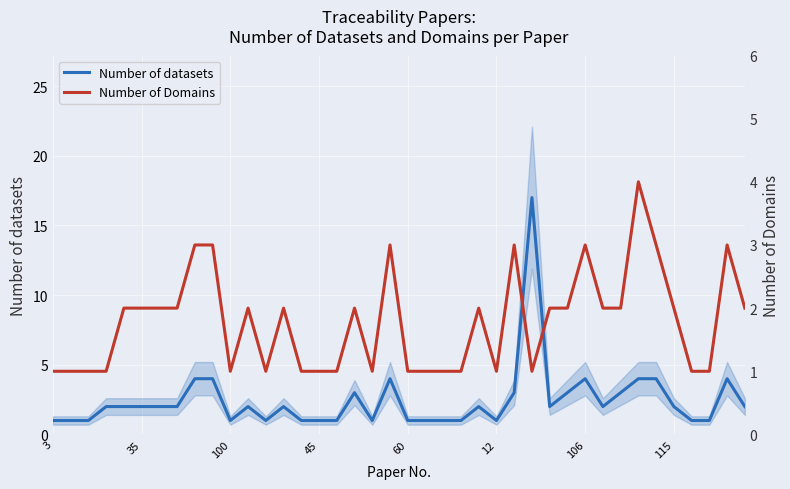

Where does the Number of Domains series first go above 2?

8